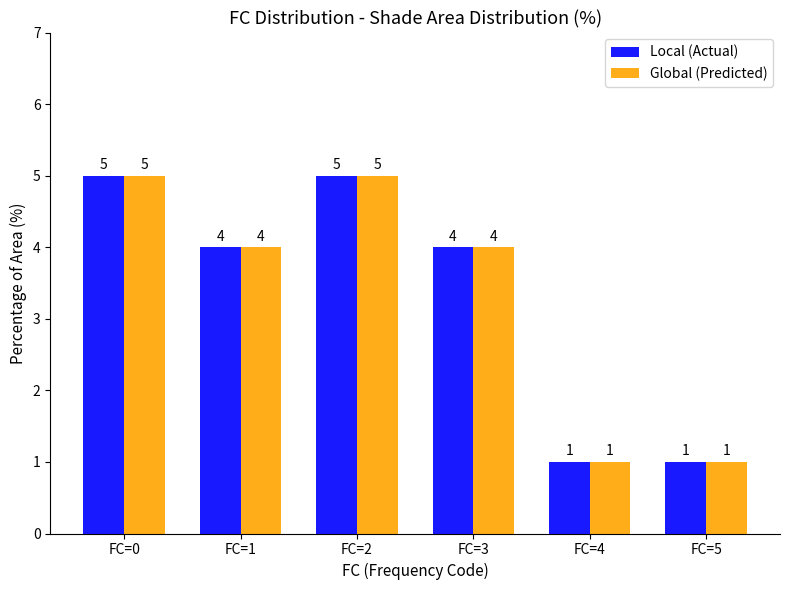

Reading right to left, transcribe all the data shown in this chart.

Local (Actual): 1	1	4	5	4	5
Global (Predicted): 1	1	4	5	4	5